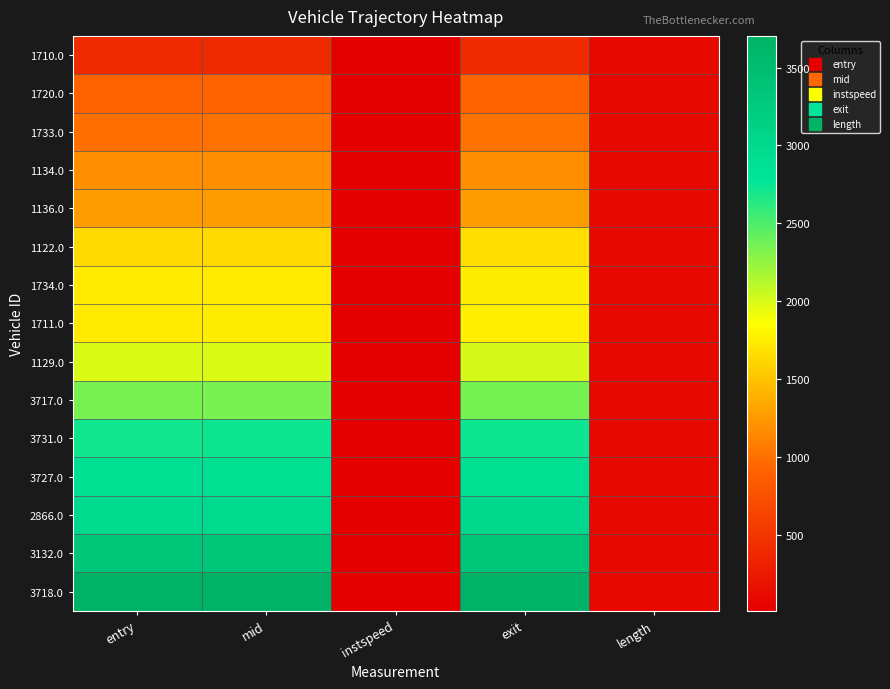

Reading right to left, transcribe all the data shown in this chart.

1710.0: length=105.0	exit=401.8	instspeed=11.2	mid=396.1	entry=391.3
1720.0: length=105.0	exit=913.8	instspeed=11.5	mid=908.3	entry=903.7
1733.0: length=105.0	exit=1012.1	instspeed=16.7	mid=1007.0	entry=1003.9
1134.0: length=105.0	exit=1187.8	instspeed=13.7	mid=1183.1	entry=1179.3
1136.0: length=105.0	exit=1279.1	instspeed=13.2	mid=1274.1	entry=1270.1
1122.0: length=105.0	exit=1668.4	instspeed=11.9	mid=1632.5	entry=1628.0
1734.0: length=105.0	exit=1746.7	instspeed=13.2	mid=1741.5	entry=1737.7
1711.0: length=105.0	exit=1758.1	instspeed=12.7	mid=1743.3	entry=1739.4
1129.0: length=105.0	exit=2001.8	instspeed=14.0	mid=1997.0	entry=1992.8
3717.0: length=105.0	exit=2352.7	instspeed=14.5	mid=2347.6	entry=2343.7
3731.0: length=105.0	exit=2729.8	instspeed=11.5	mid=2724.2	entry=2719.8
3727.0: length=105.0	exit=2893.7	instspeed=10.5	mid=2888.3	entry=2883.7
2866.0: length=105.0	exit=2983.9	instspeed=11.9	mid=2978.4	entry=2973.3
3132.0: length=105.0	exit=3342.4	instspeed=12.6	mid=3337.2	entry=3332.7
3718.0: length=105.0	exit=3703.8	instspeed=11.5	mid=3698.5	entry=3693.9